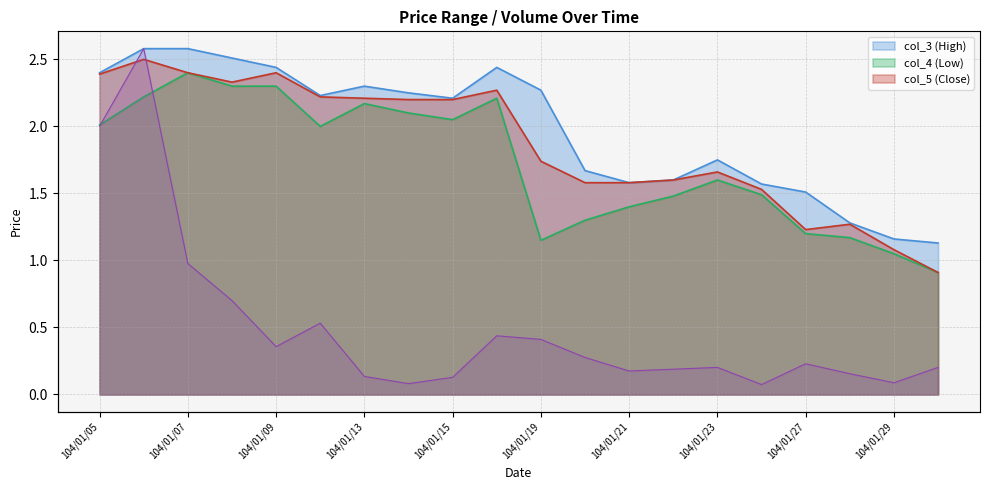

Rank the categories by col_3 value from lowest to highest.

104/01/30, 104/01/29, 104/01/28, 104/01/27, 104/01/26, 104/01/21, 104/01/22, 104/01/20, 104/01/23, 104/01/15, 104/01/12, 104/01/14, 104/01/19, 104/01/13, 104/01/05, 104/01/09, 104/01/16, 104/01/08, 104/01/06, 104/01/07